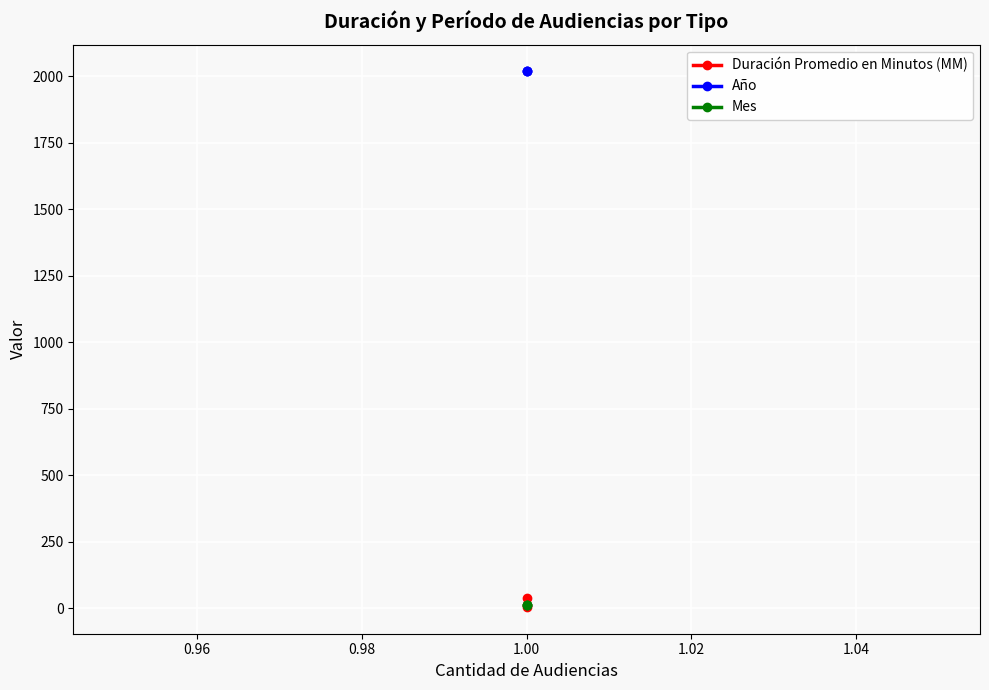

Is the value of Duración Promedio en Minutos (MM) at 1.00 greater than the value of Mes at 1.00?

Yes